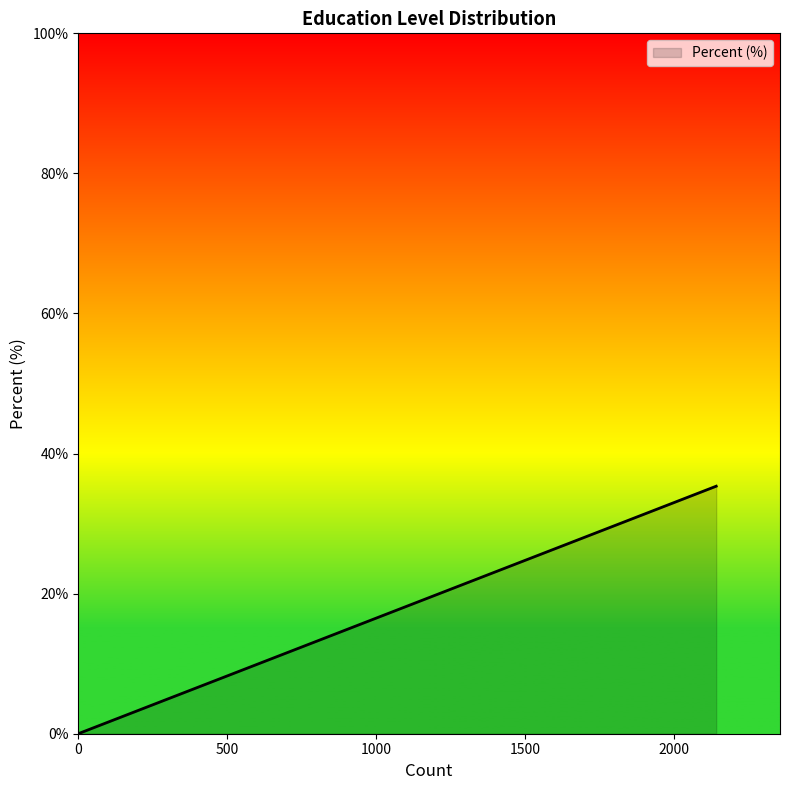

What is the average value?

16.7